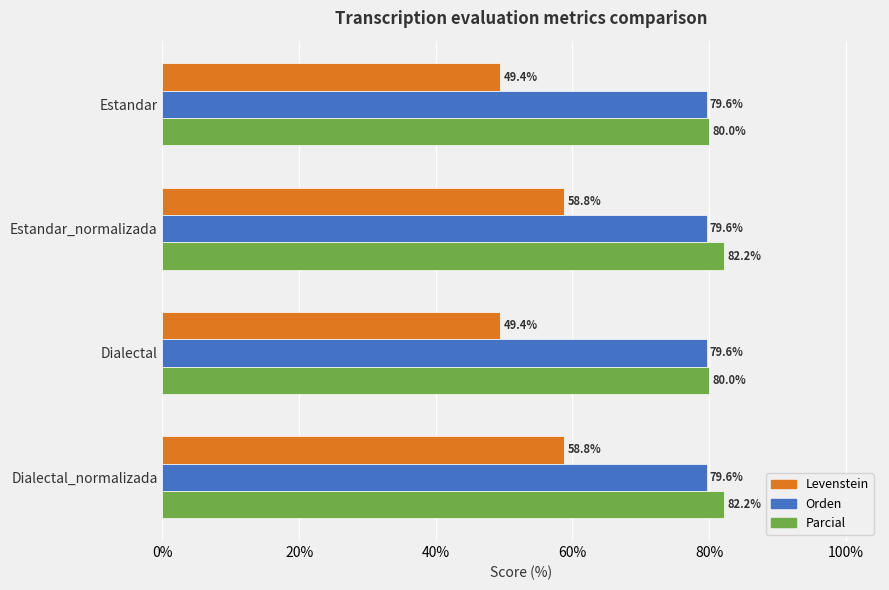

Between Estandar and Estandar_normalizada, which series saw the biggest shift?

Levenstein